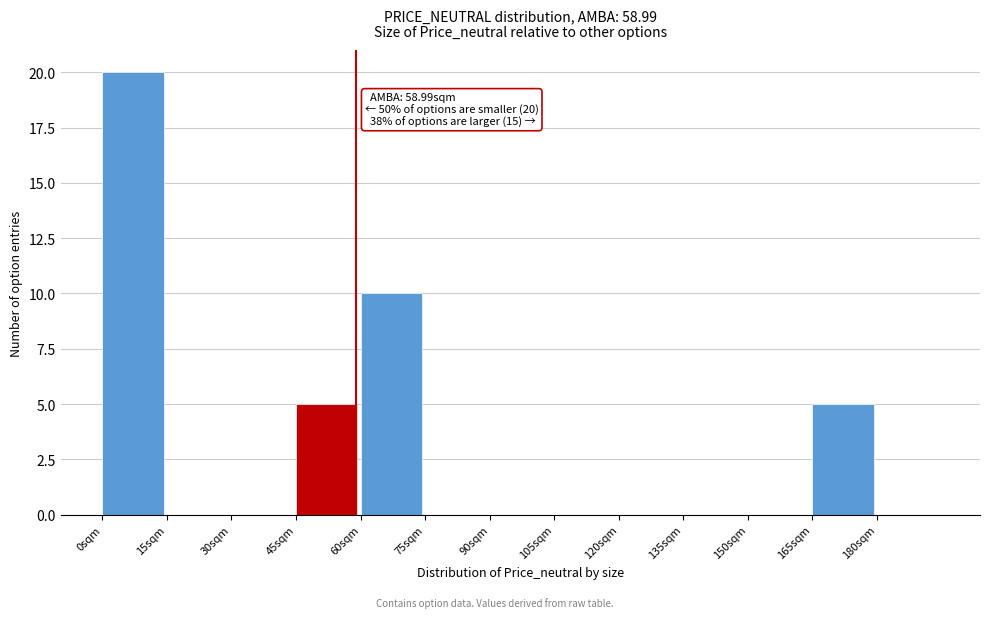

Which range on the x-axis has the tallest bar?

0 to 15